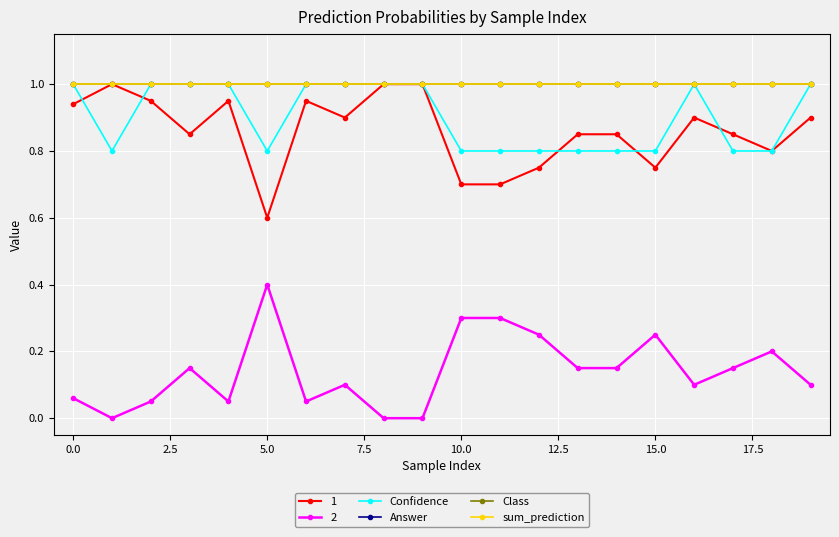

True or false: Class has more than 1 interior local peaks.

False